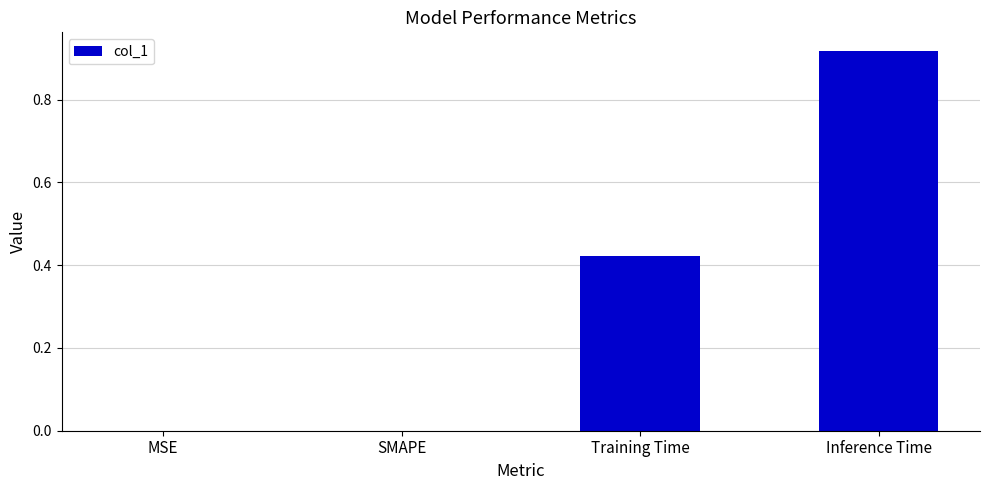

Is it true that the value at MSE is 0.3?

False